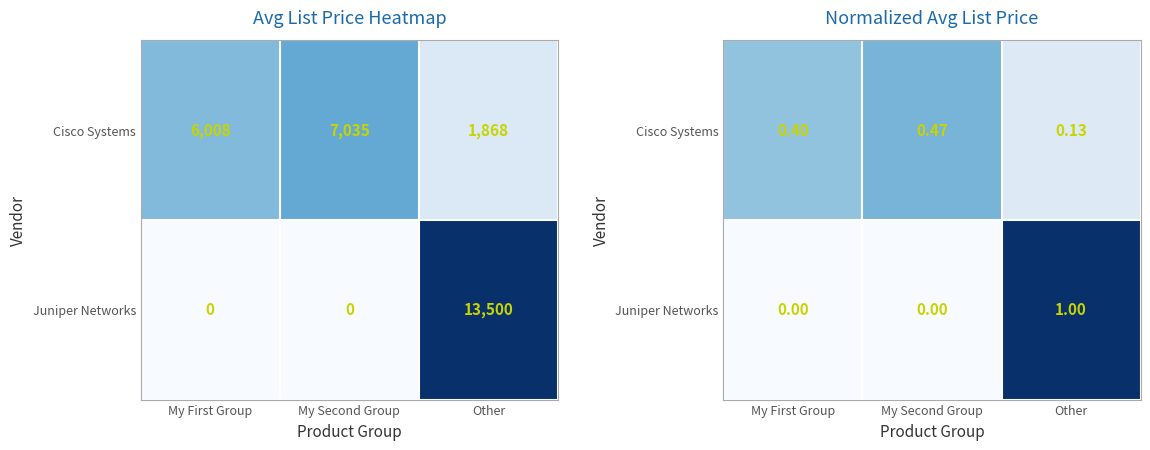

Which category has the highest value in the Juniper Networks series?

Other